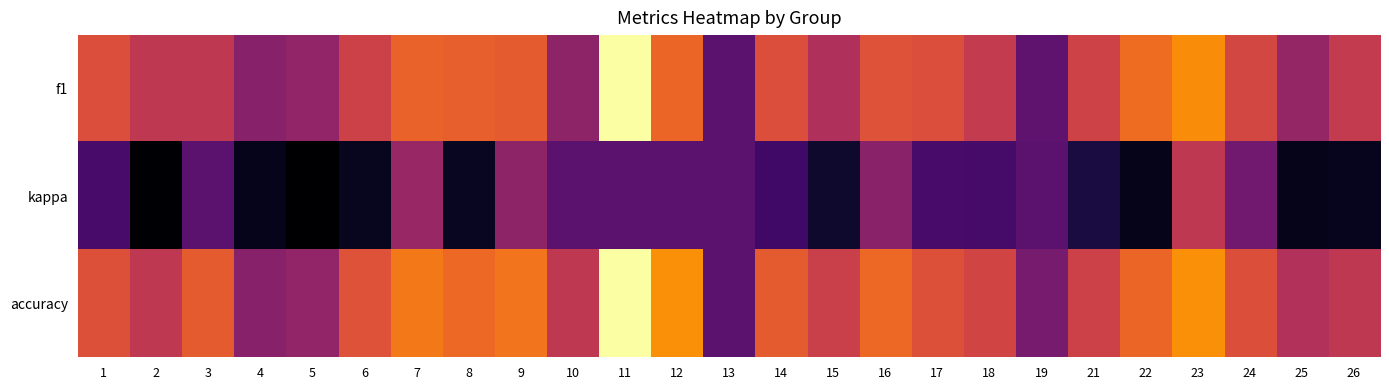

Which series changed the most between 10 and 17?

f1